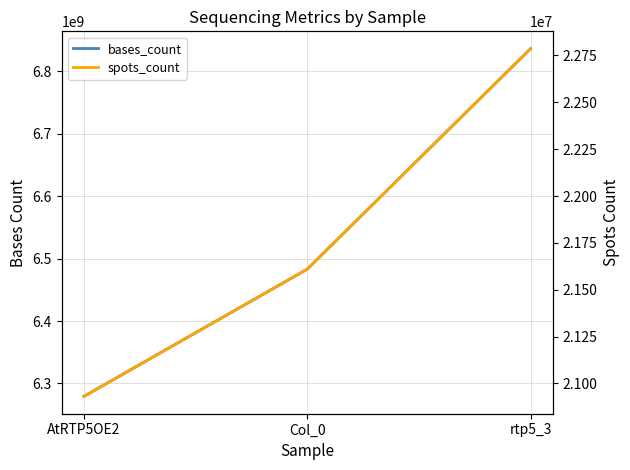

Where is spots_count nearest to the value 21858814?

Col_0